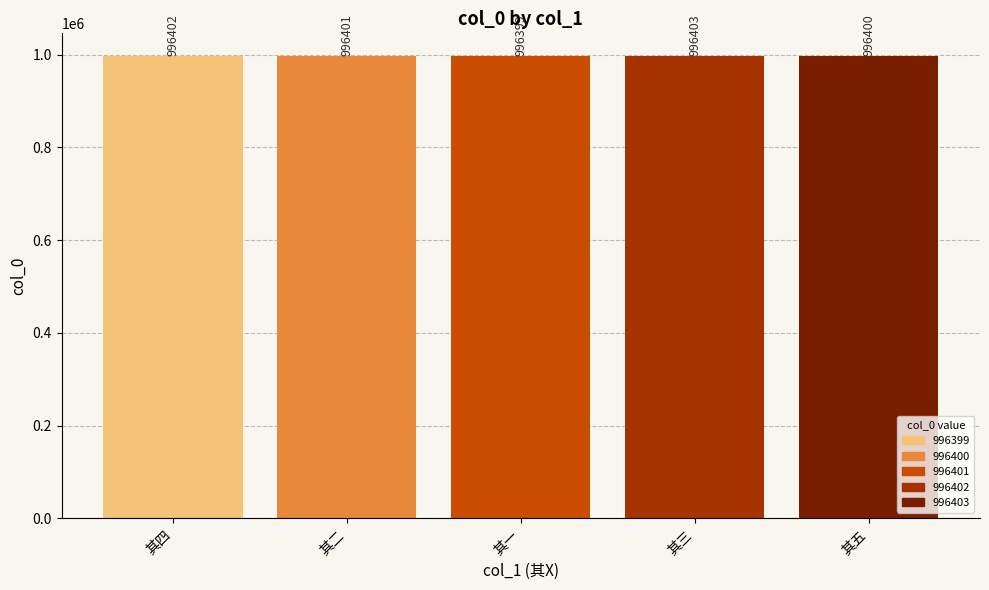

Which label corresponds to the largest value in the chart?

其三